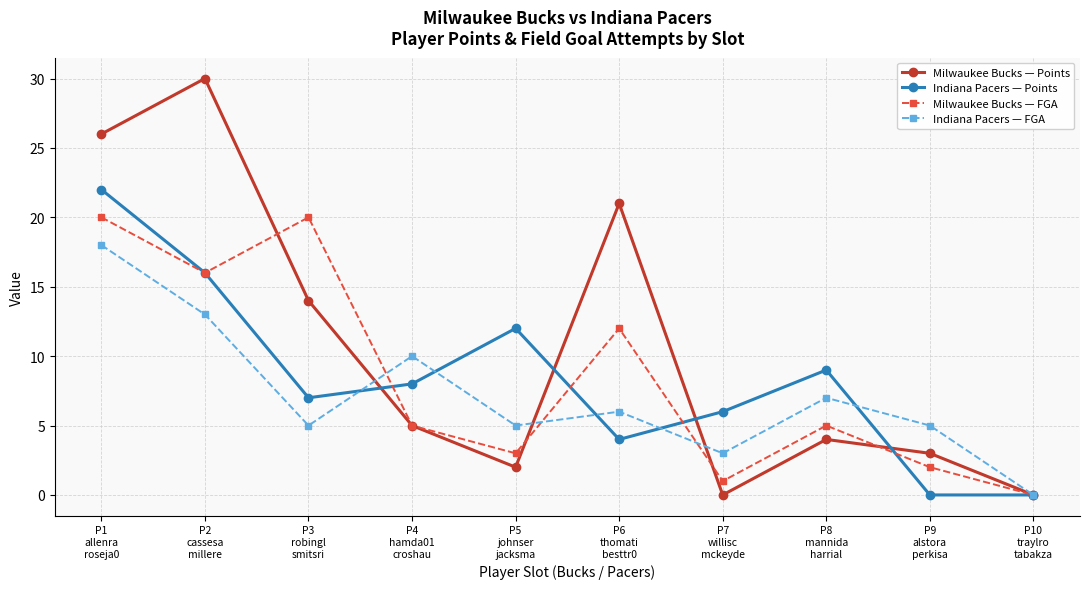

How many lines are shown in the chart?

4